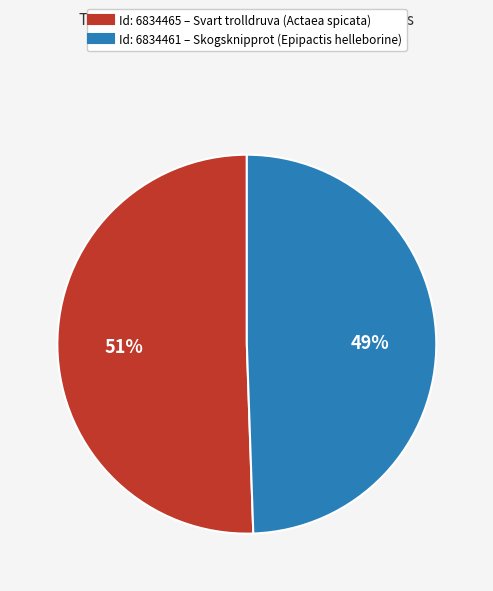

Does any single category account for the majority?

Yes